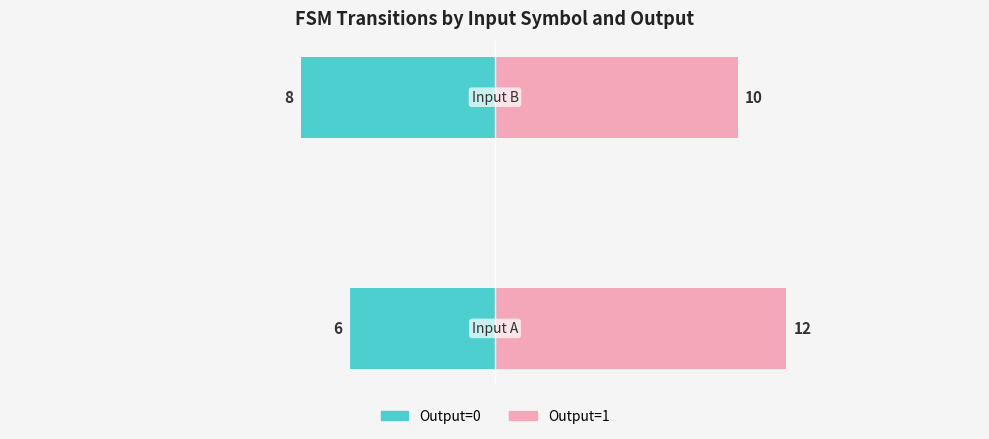

What is the sum of the Output=1 values at 1 and 0?

22